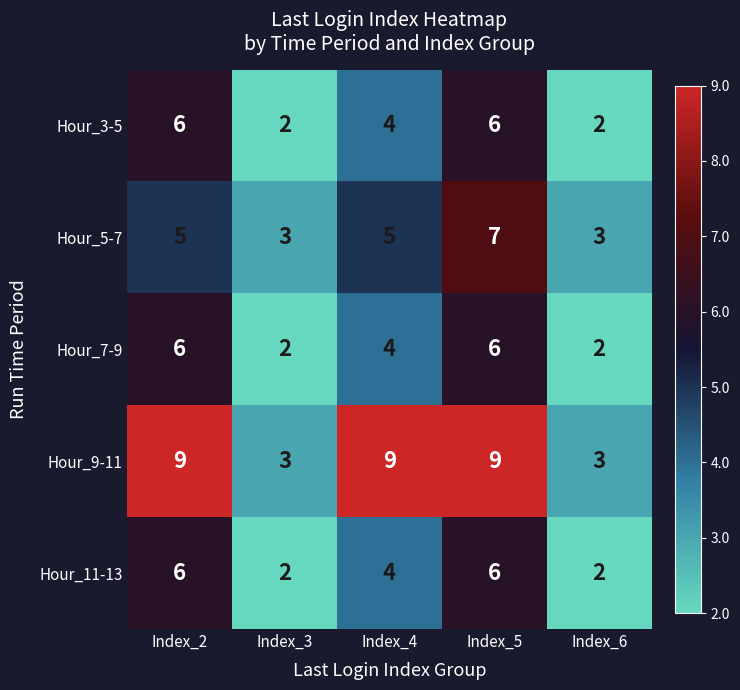

How many categories are shown in the chart?

5